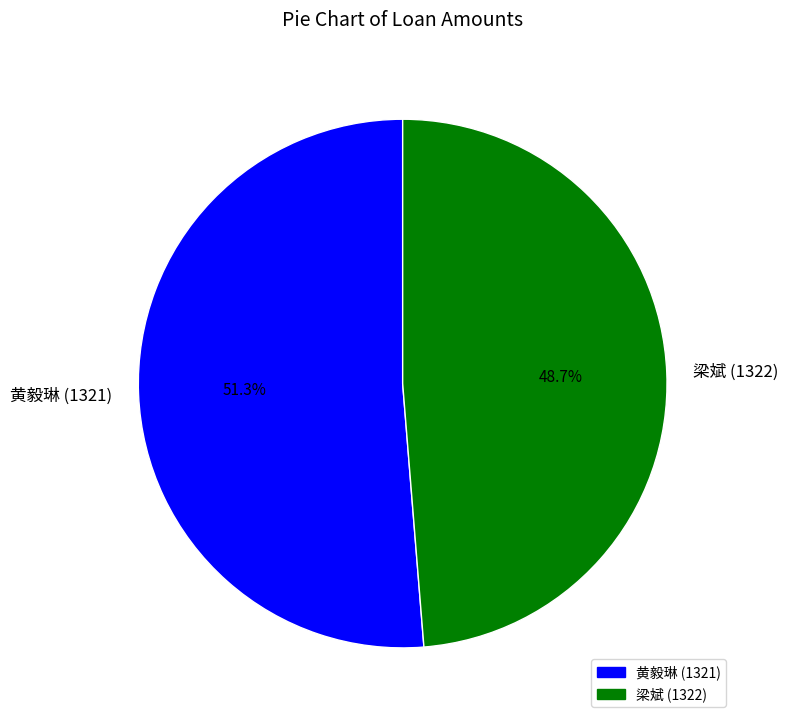

What is the ratio of the value at 黄毅琳 (1321) to the value at 梁斌 (1322)?

1.1